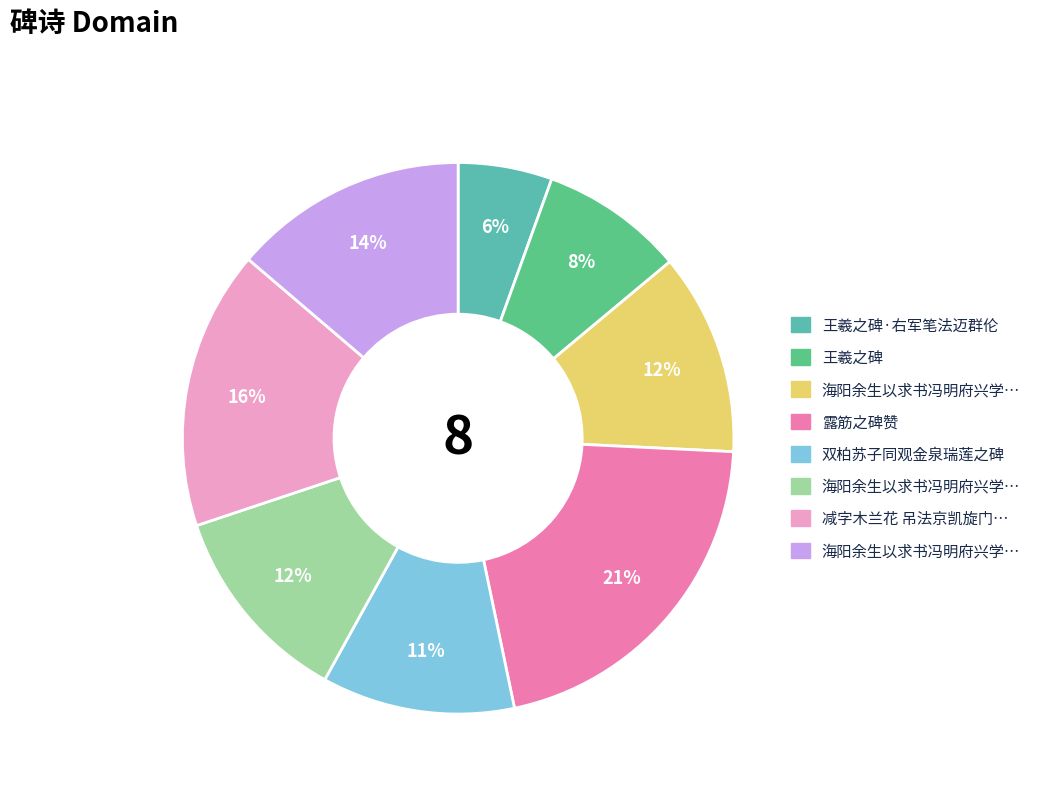

How many slices are in this pie chart?

8